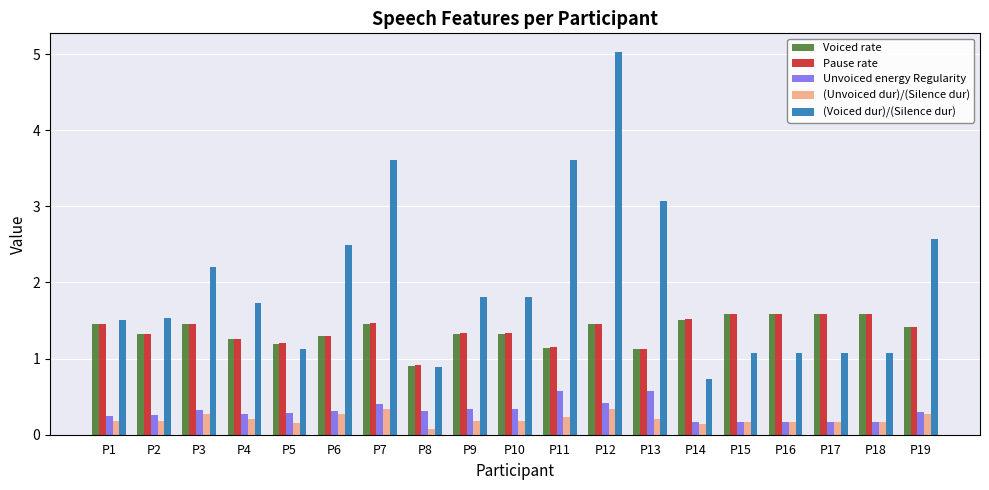

What is the difference between the highest and lowest values at P7?

3.3